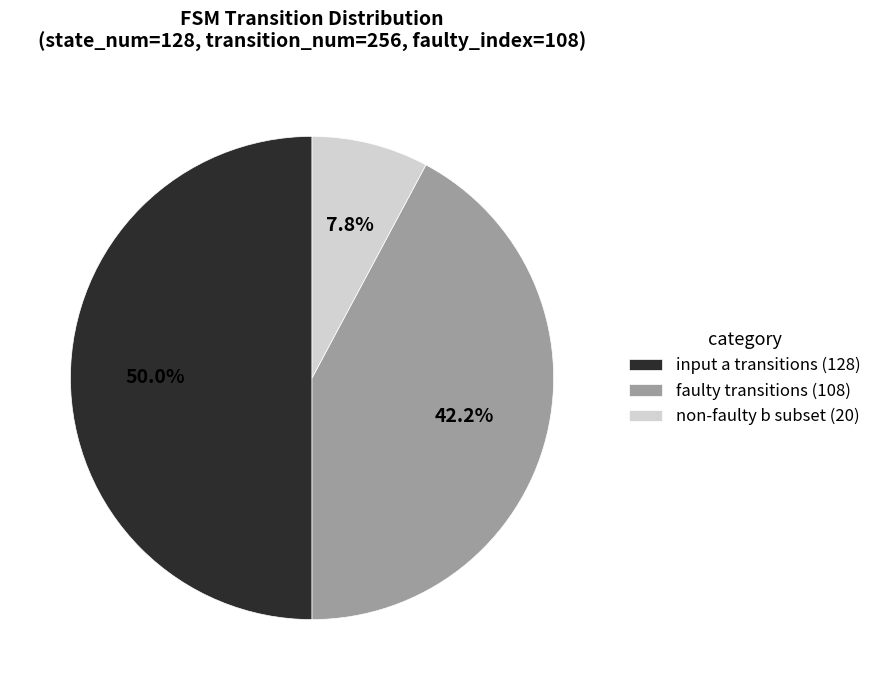

Between input a transitions (128) and non-faulty b subset (20), which is larger?

input a transitions (128)